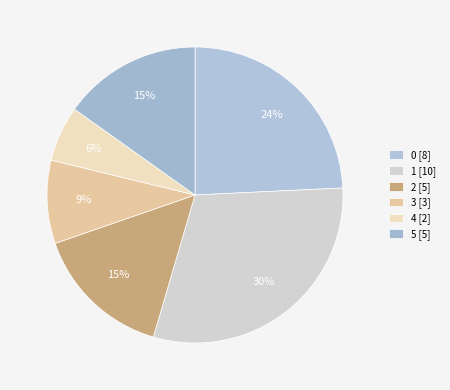

Approximately how many times larger is the value at 5 compared to 3?

1.7